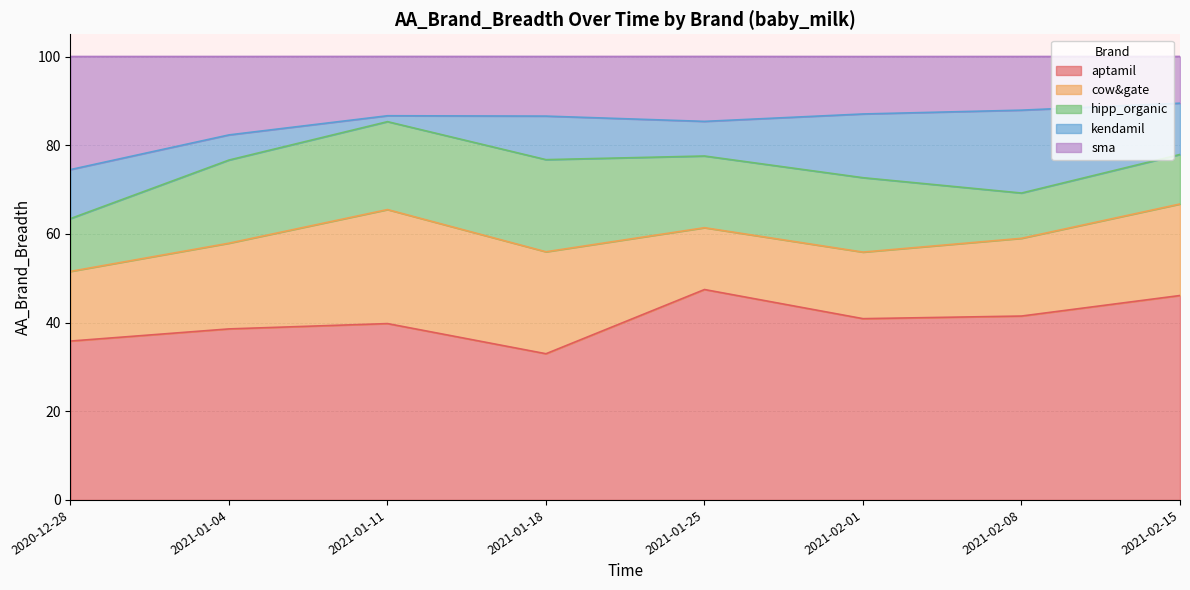

True or false: aptamil and kendamil cross at least once.

False